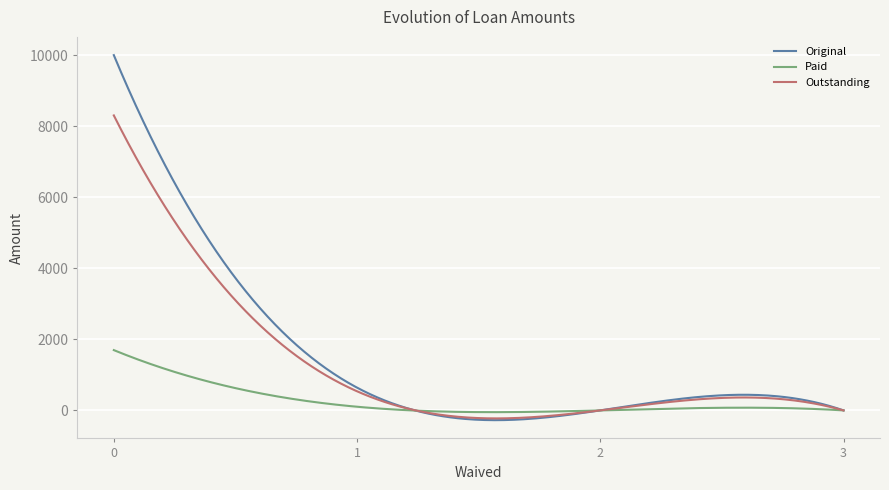

Which series has the widest spread of values?

Original